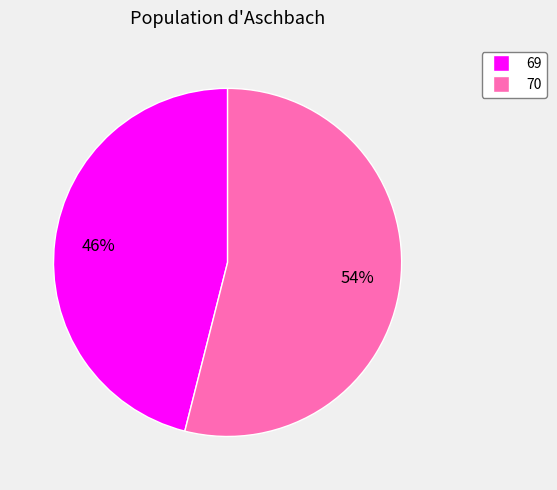

Count the number of slices in the pie.

2